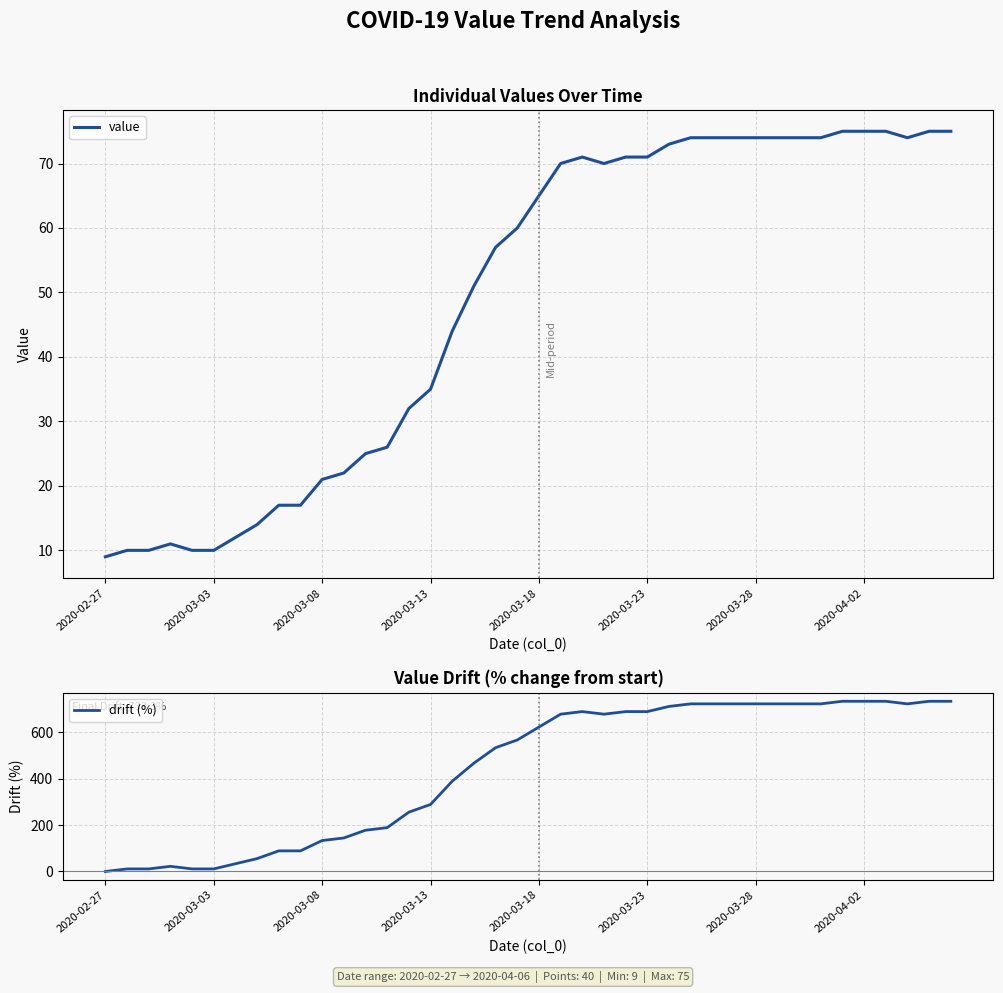

How many interior local peaks does the value series have?

2